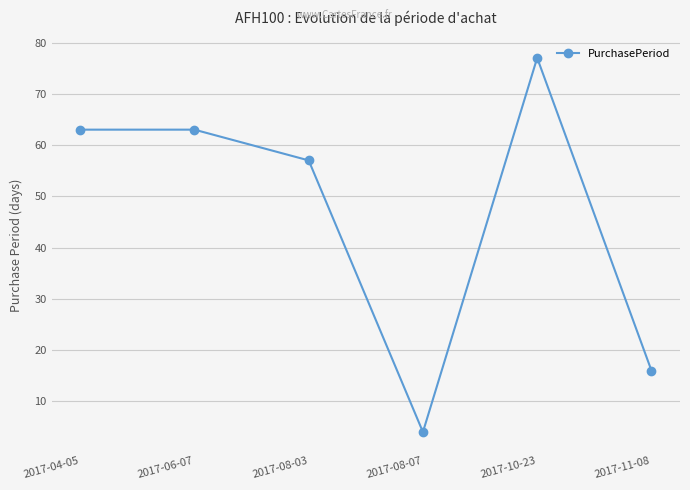

What is the label of the 2nd point from the right?

2017-10-23